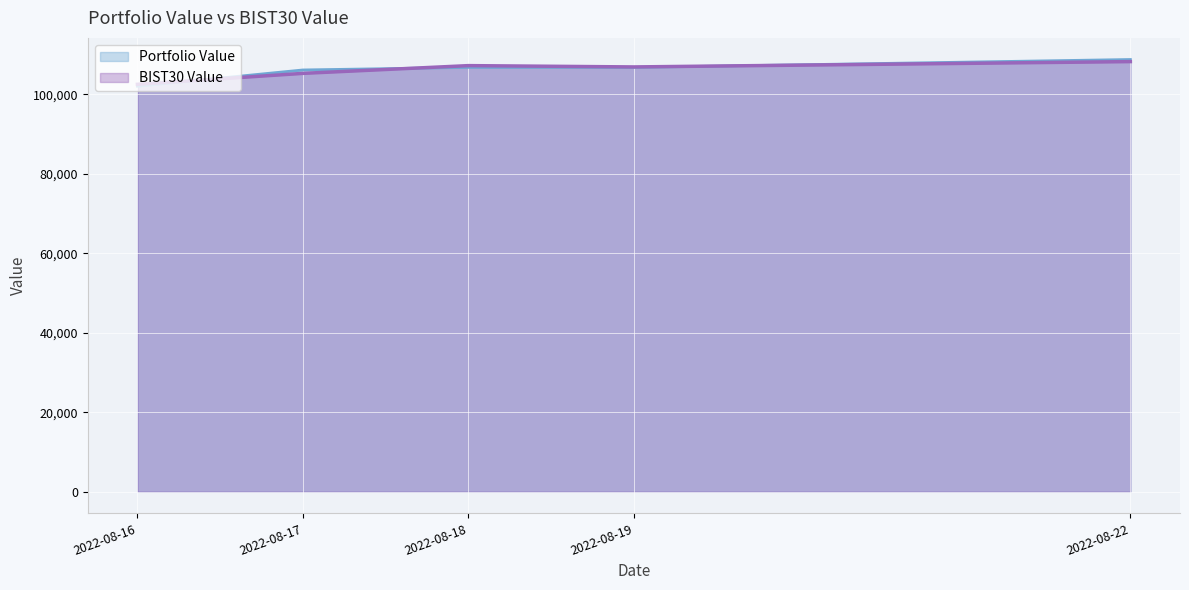

Which series has the largest total across all categories?

Portfolio Value